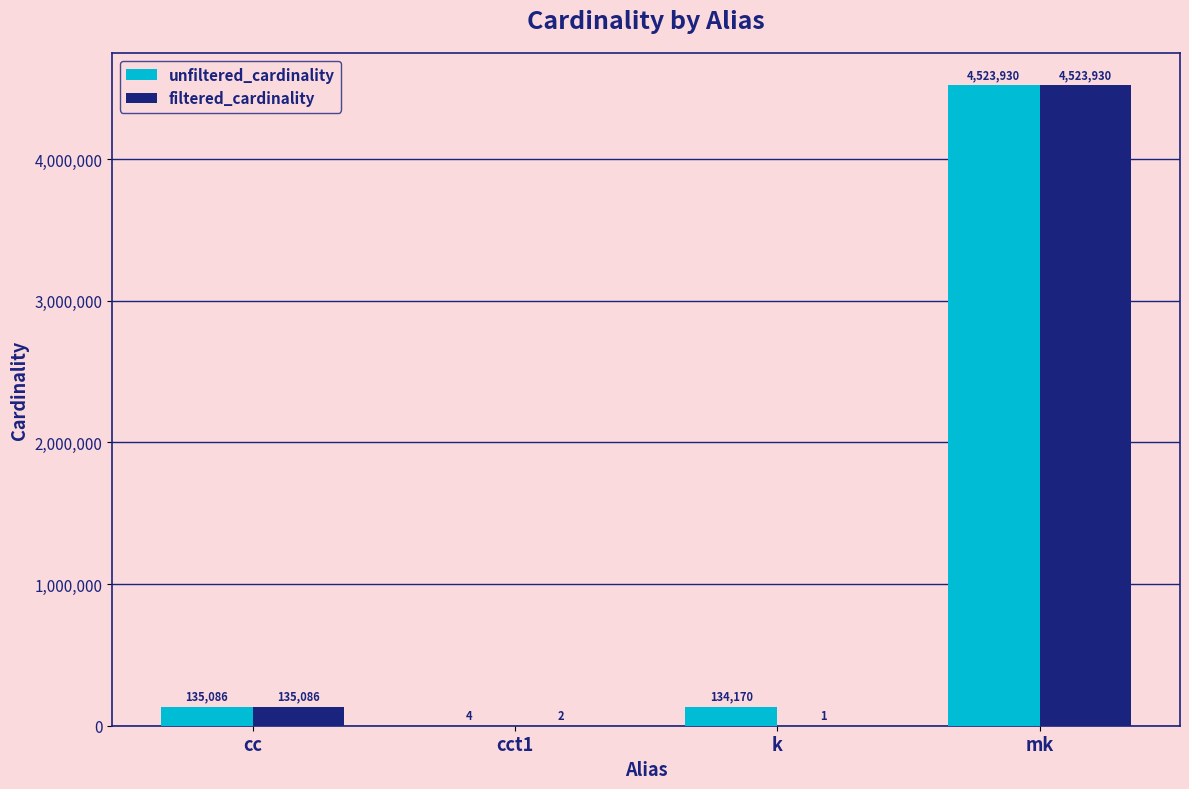

Count the number of categories in the chart.

4